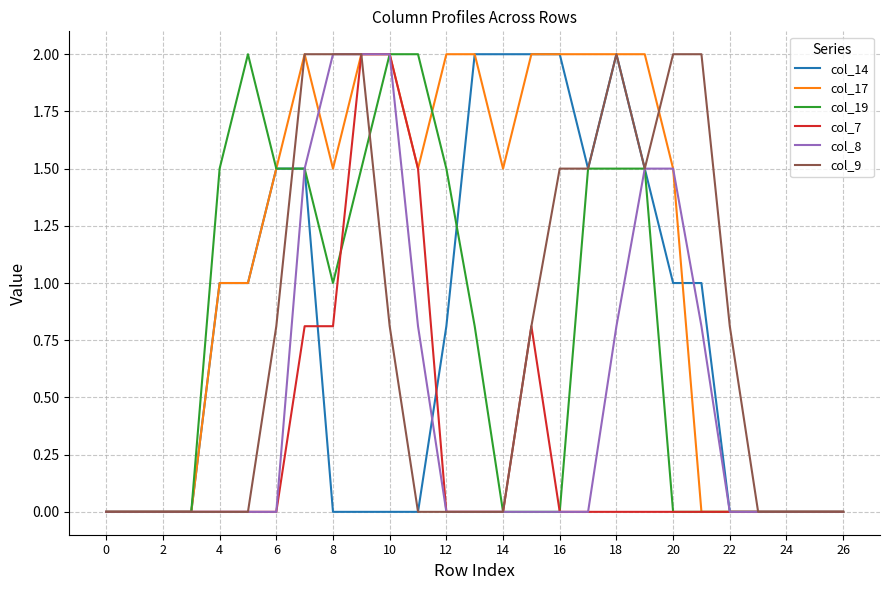

Which series has the largest total across all categories?

col_17